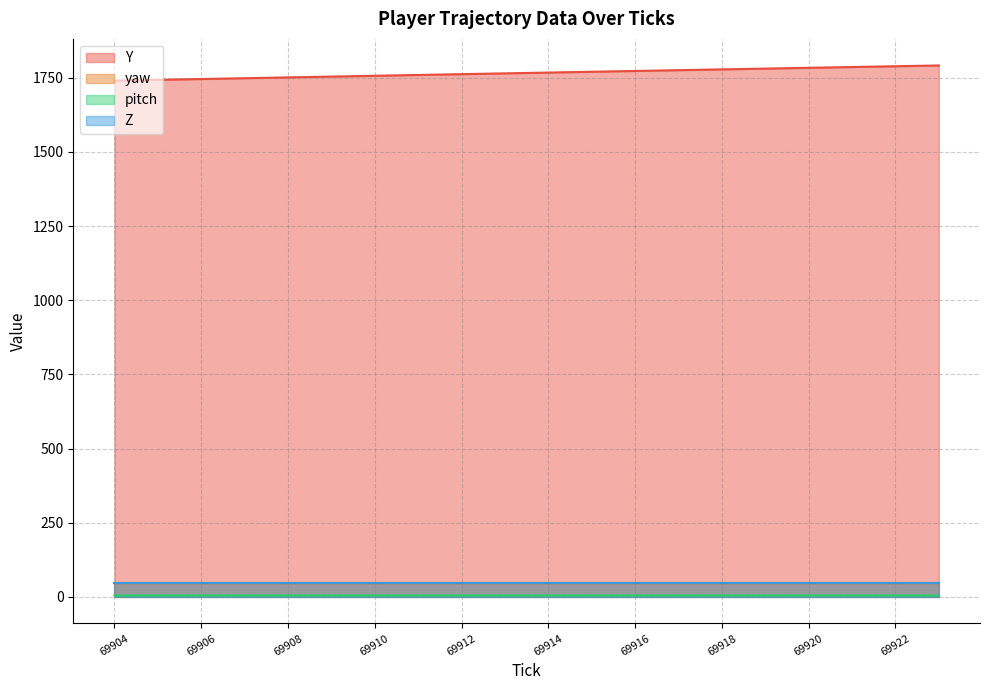

True or false: pitch and Y intersect in this chart.

False